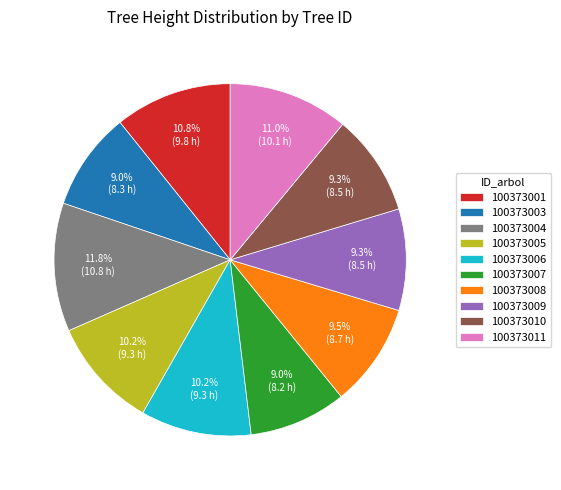

How many segments does this pie chart have?

10